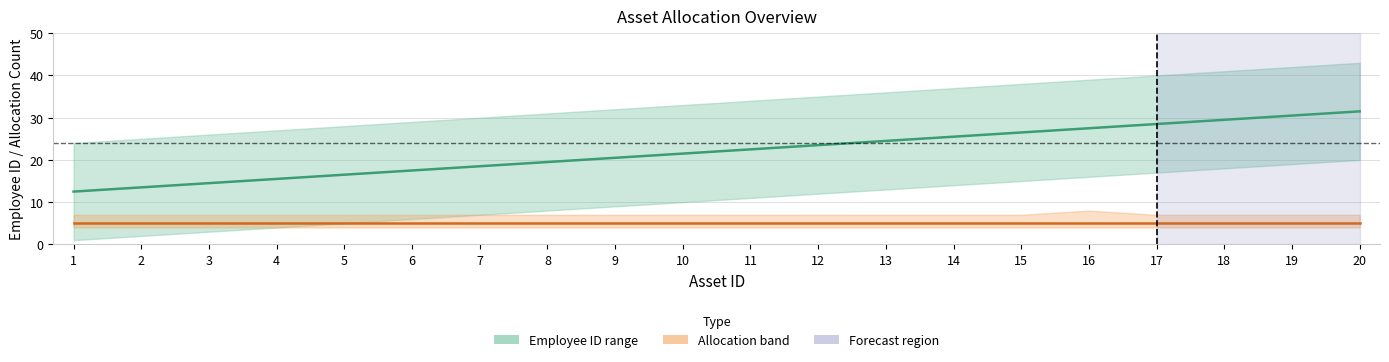

What is the value of the Avg Employee ID point at the 18th from the left?

29.5